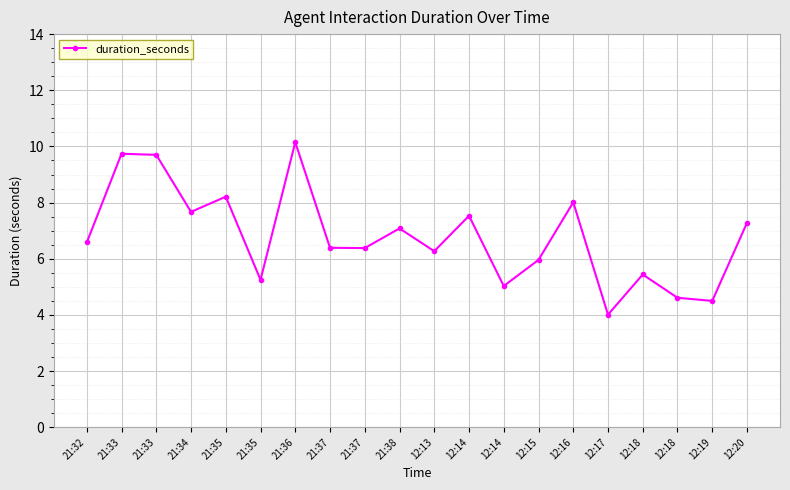

What is the greatest value displayed?

10.2